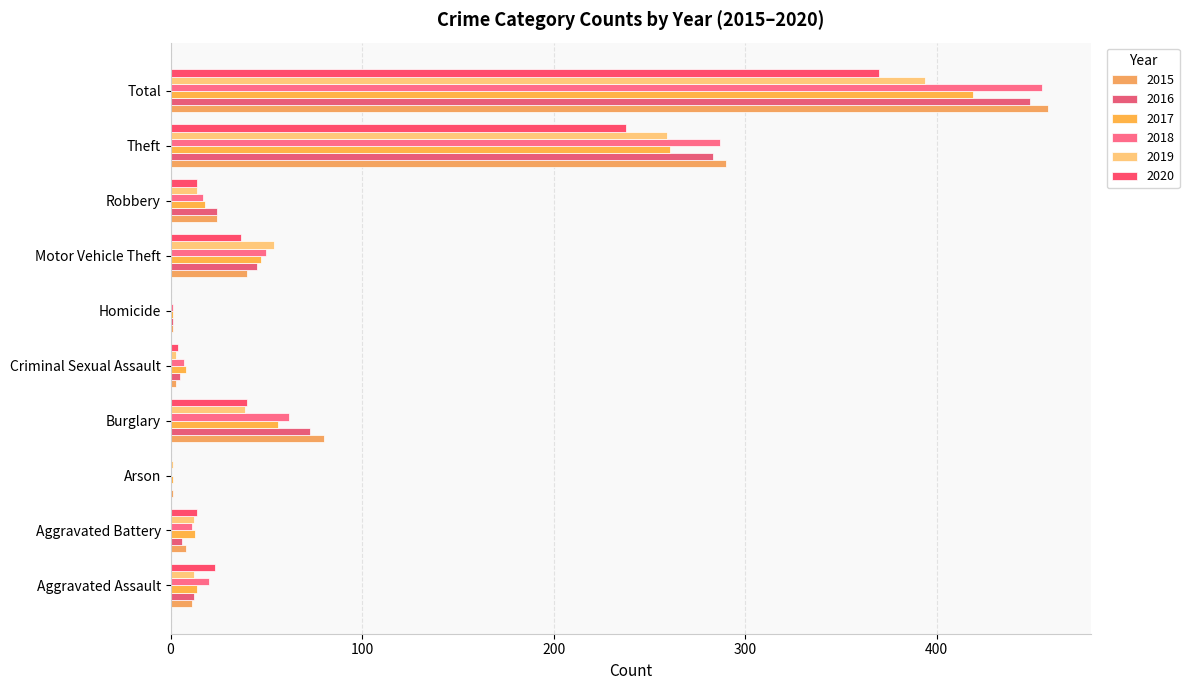

How many data points does each series have?

10